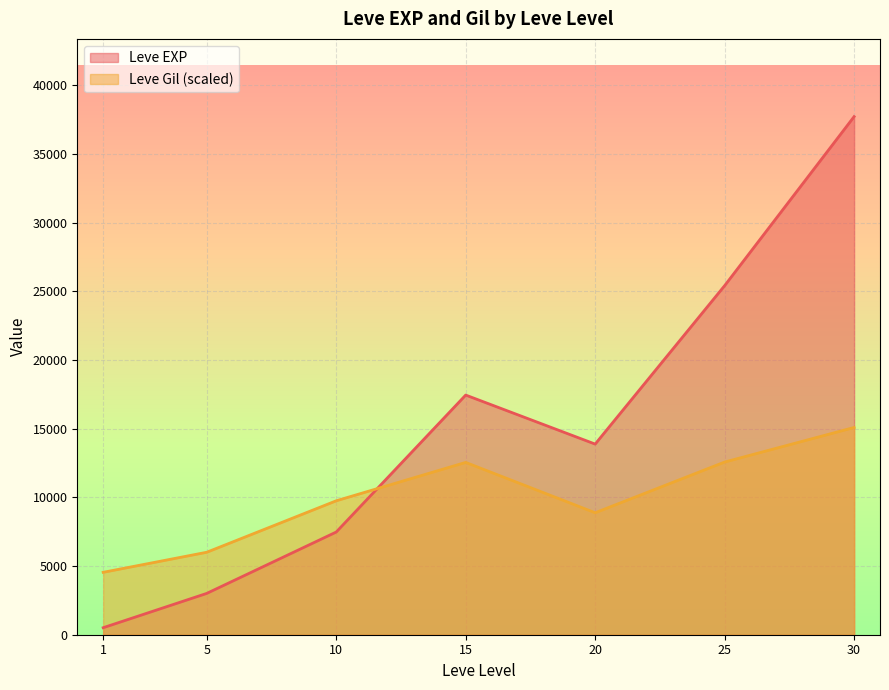

What is the total value across all series at 25?

37980.0